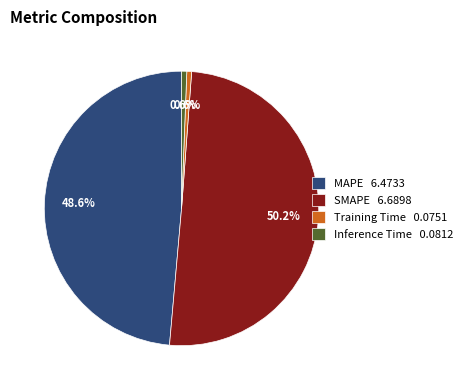

To the nearest percent, what percentage of the pie is Training Time?

1%